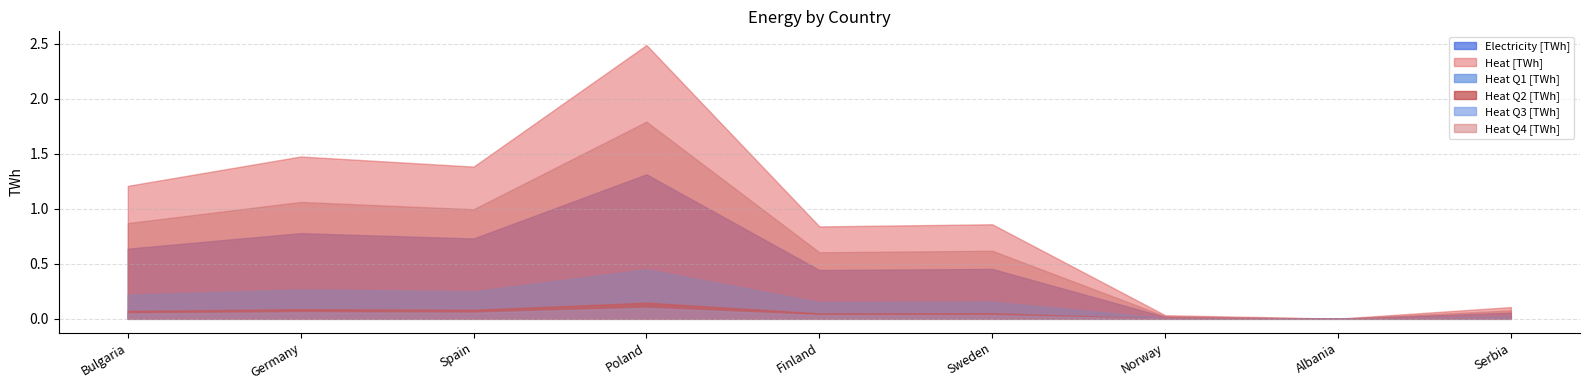

What is the label of the 5th point from the left?

Finland